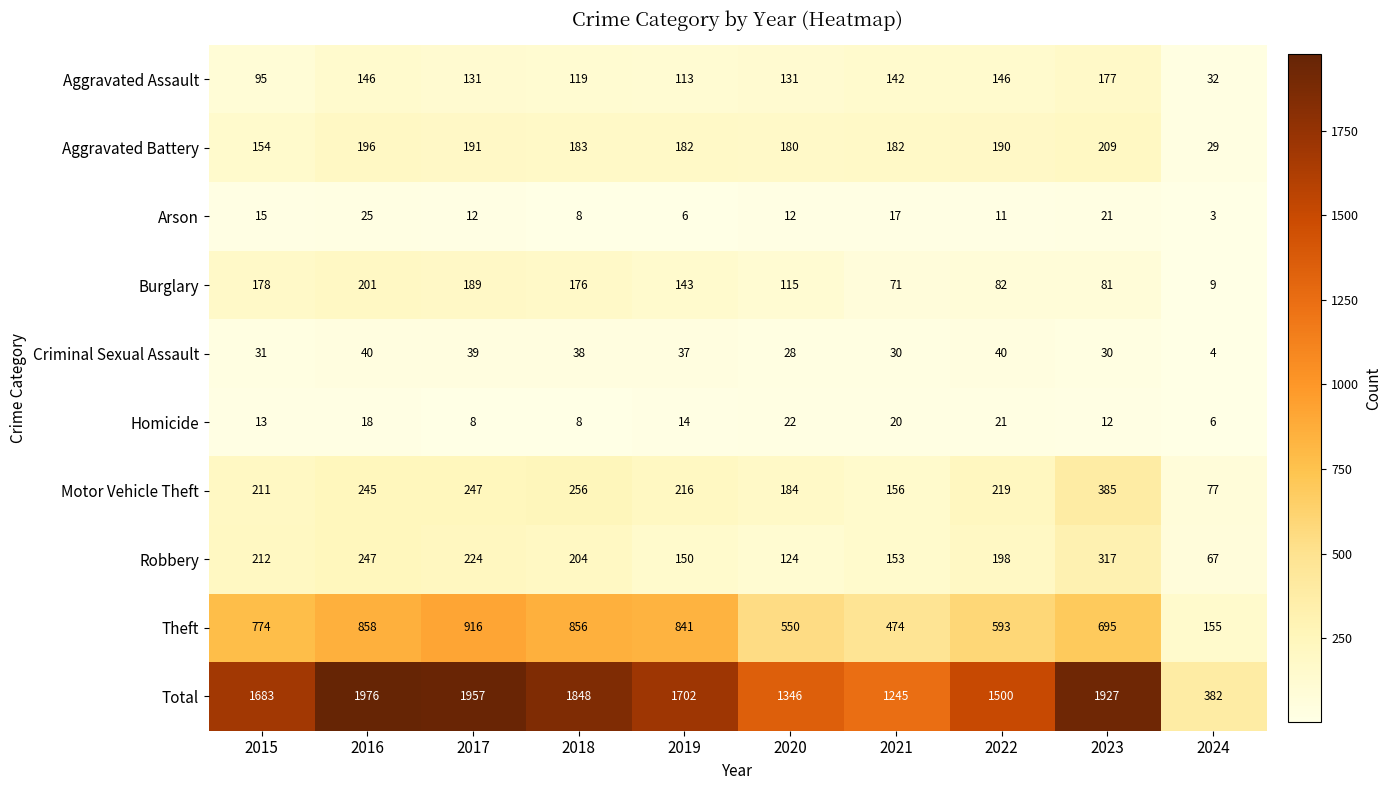

Which category has the lowest value across all series?

2024